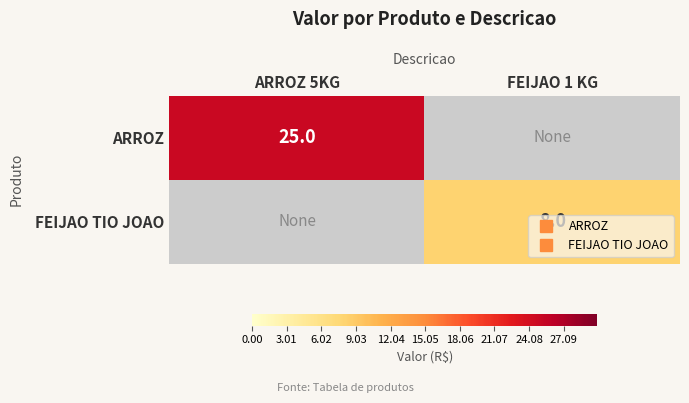

What is the difference between the maximum and minimum values in the FEIJAO TIO JOAO series?

8